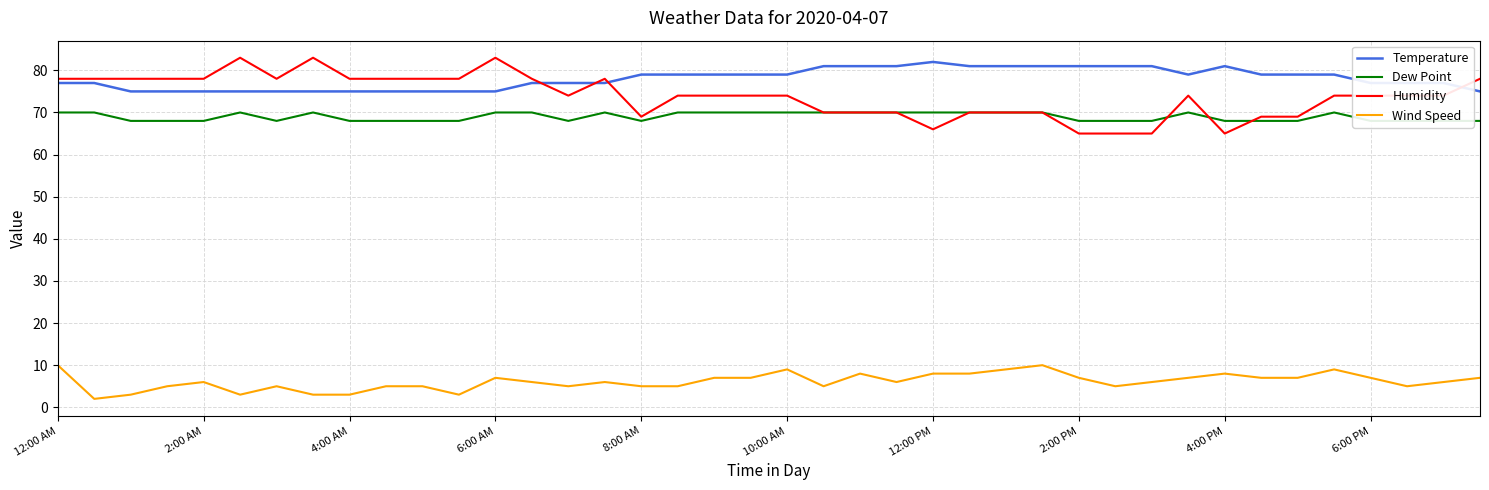

True or false: Wind Speed has a value of 13 at 22.

False